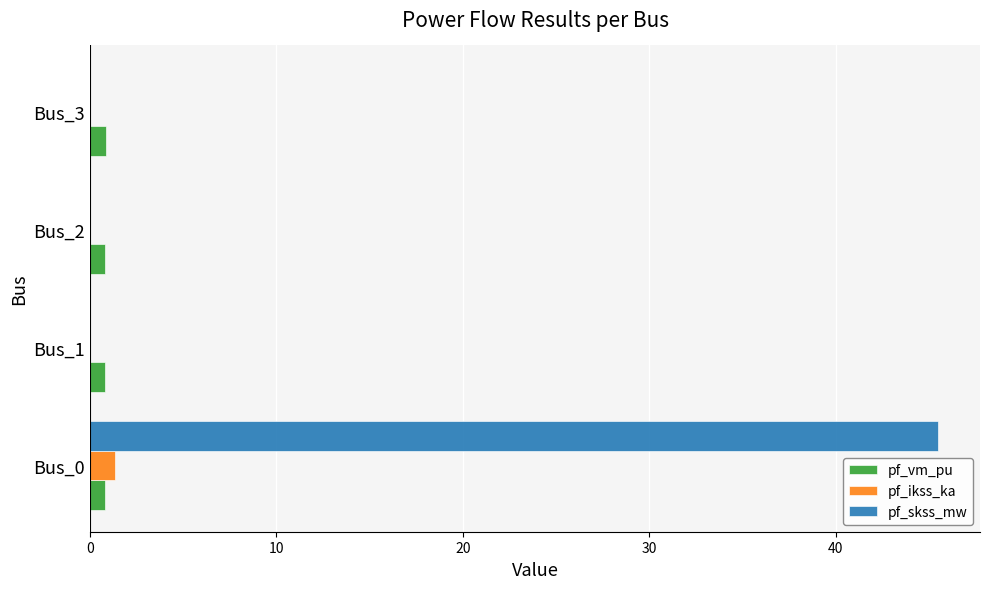

What is the highest value of the pf_skss_mw series?

45.5